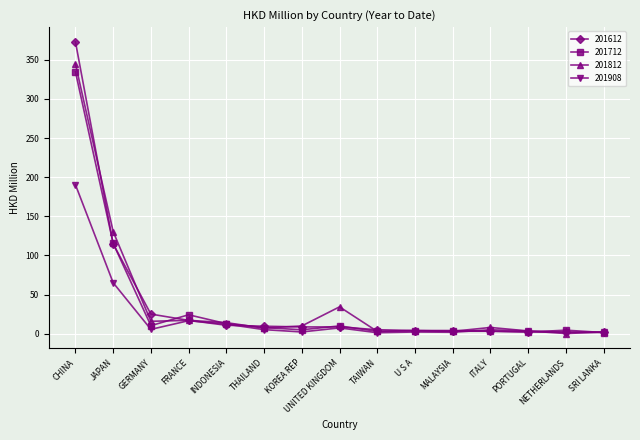

At which category is the sum across all series the highest?

CHINA